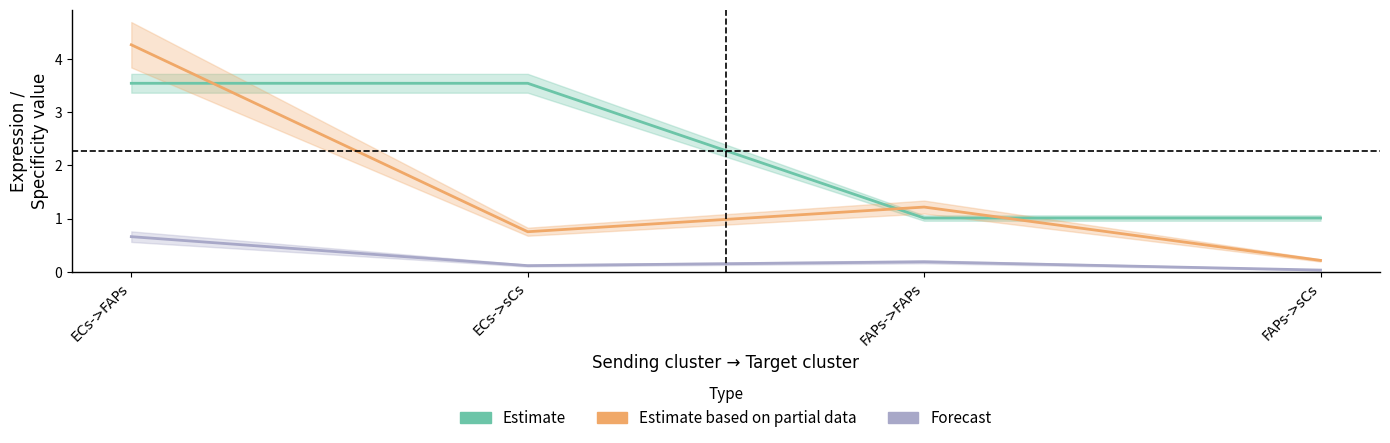

Between ECs->sCs and FAPs->FAPs, which series saw the biggest shift?

Estimate